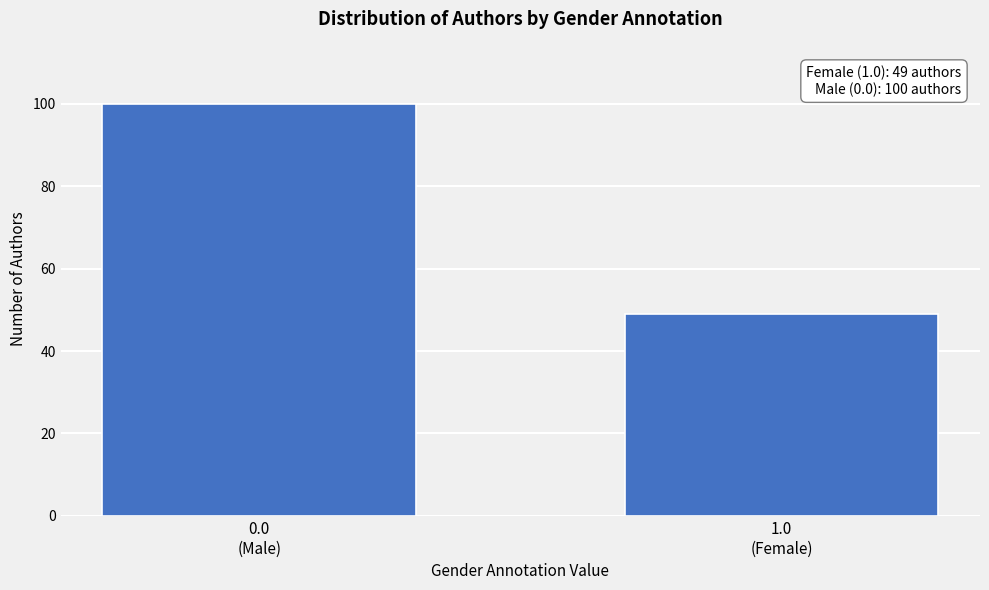

Reading right to left, what are all the values shown in this chart?

49	100